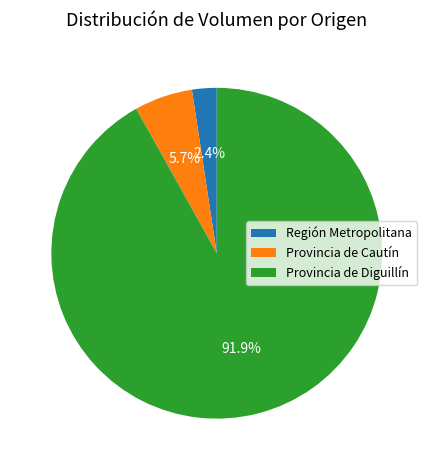

How many segments does this pie chart have?

3